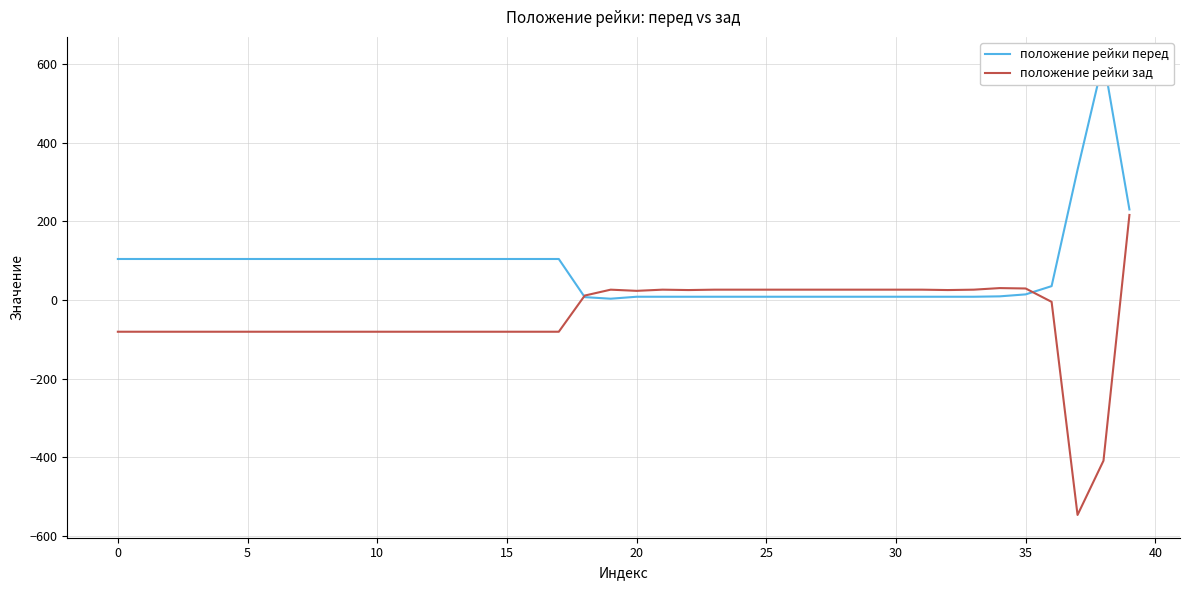

What are all the series names shown in the legend?

положение рейки перед, положение рейки зад